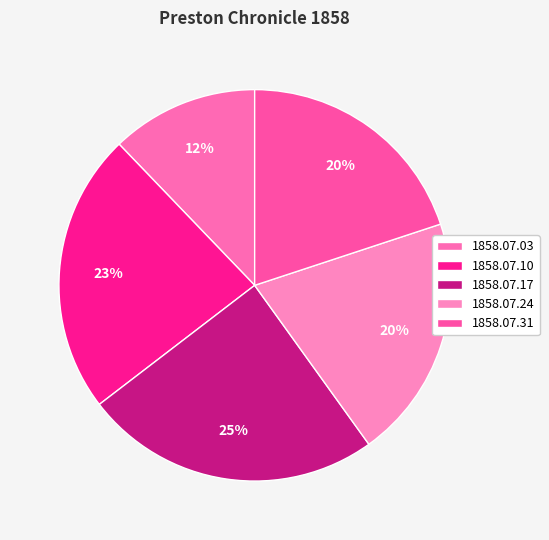

How many segments does this pie chart have?

5